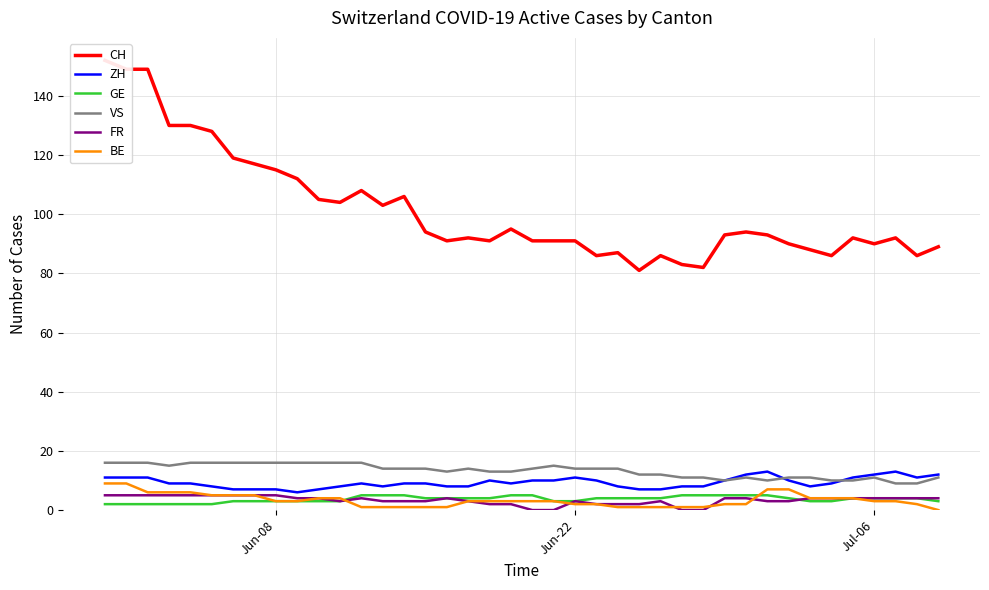

True or false: GE and VS intersect in this chart.

False